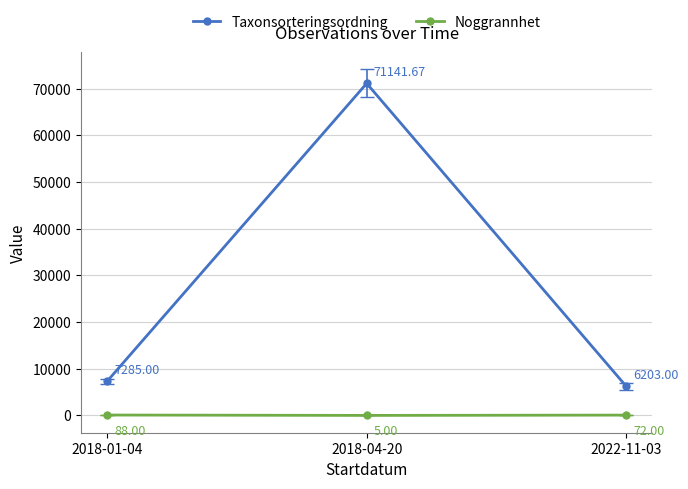

At which category does the chart reach its minimum across all series?

2018-04-20